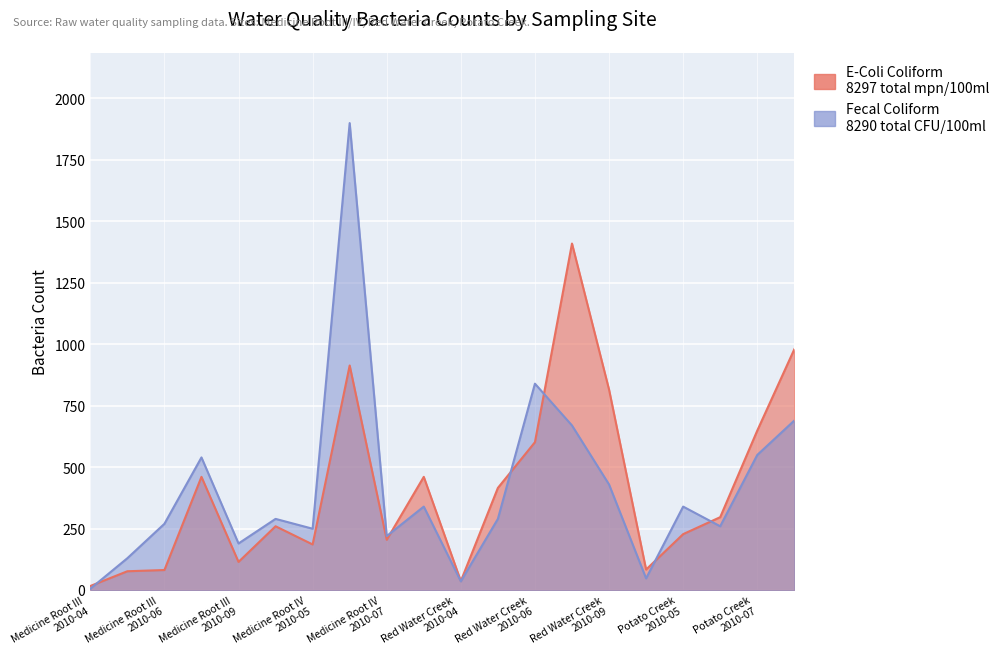

What is the total value across all series at Medicine Root IV
2010-09?

801